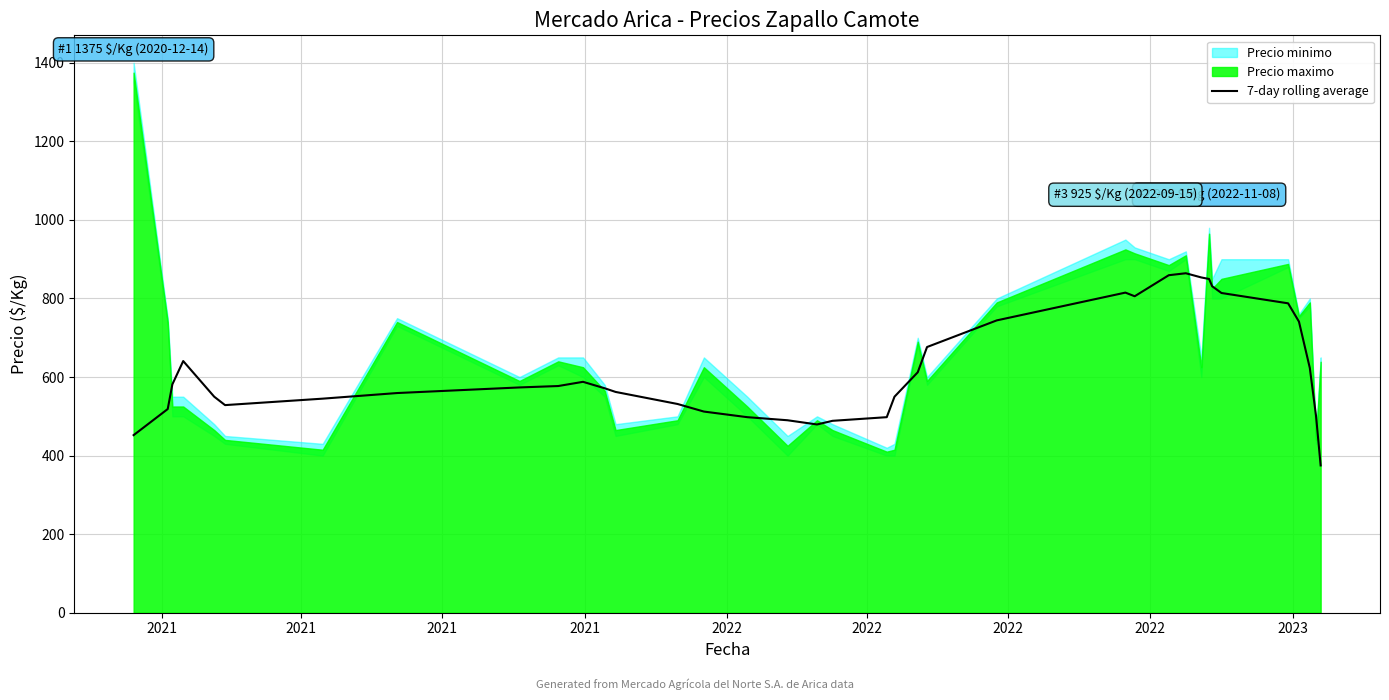

What is the highest value of the 7-day rolling average series?

864.3